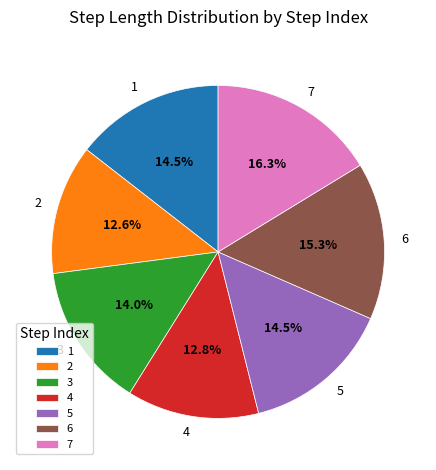

What is the largest slice in the pie chart?

7